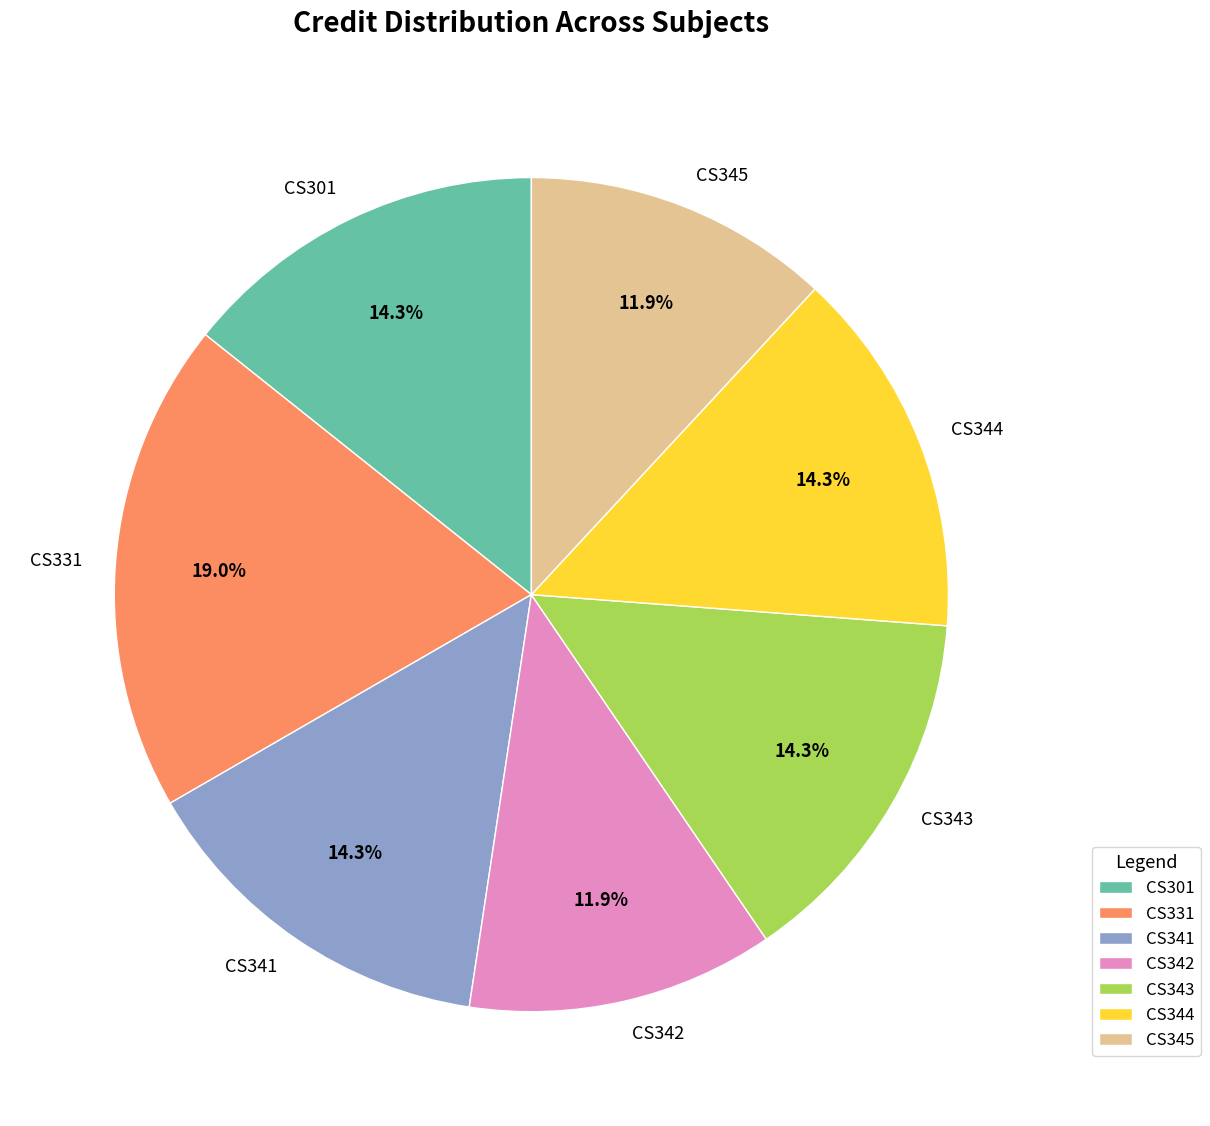

Which slice is the largest?

CS331